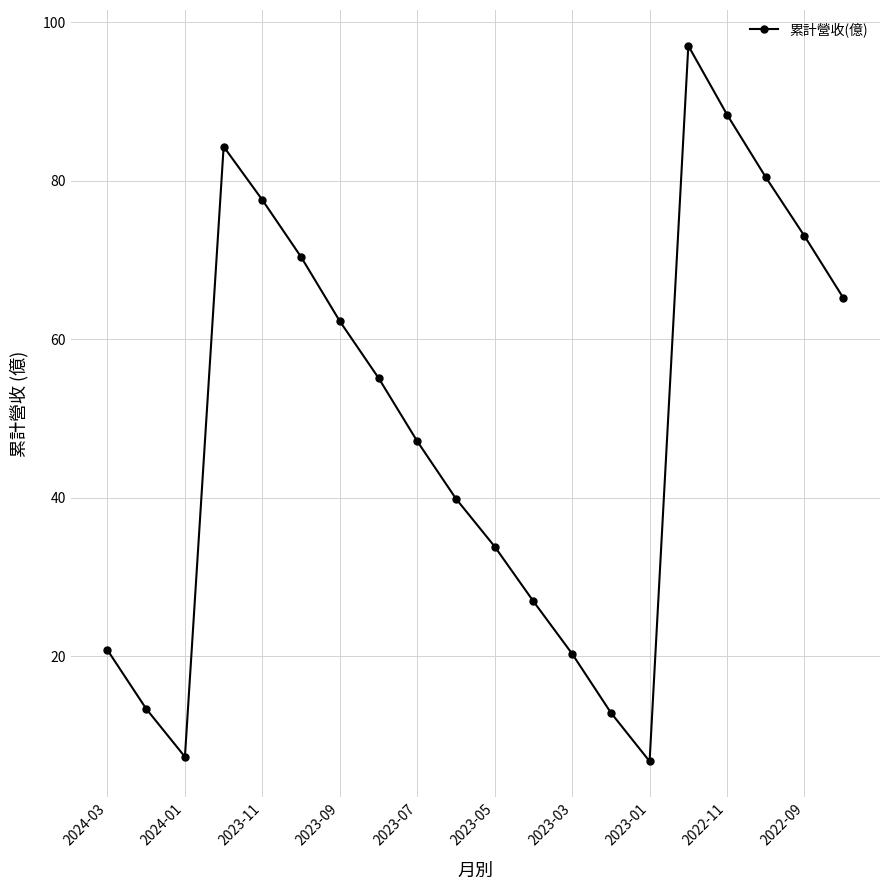

How many lines are shown in the chart?

1